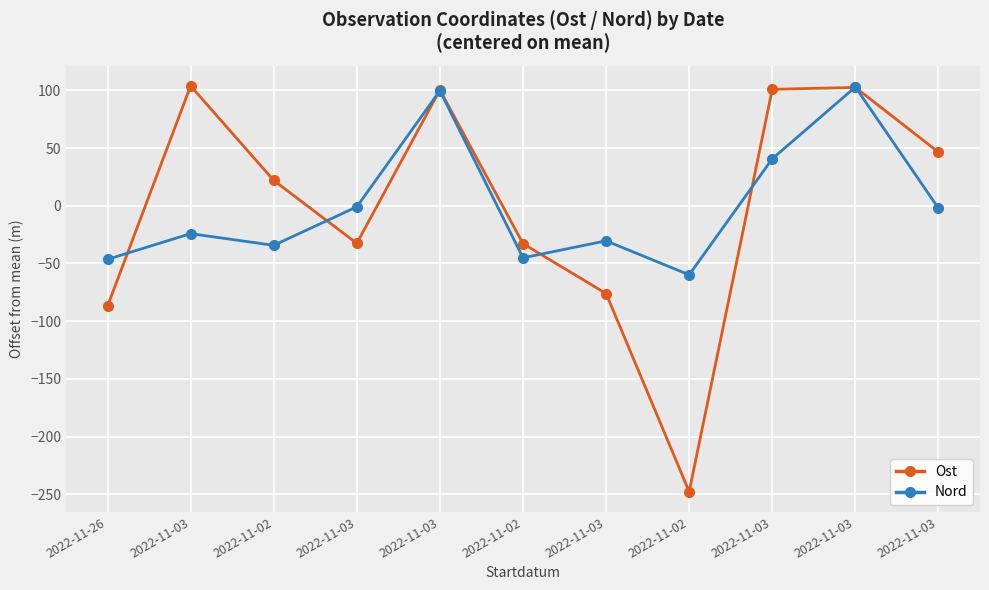

At how many categories does at least one series exceed -124?

11